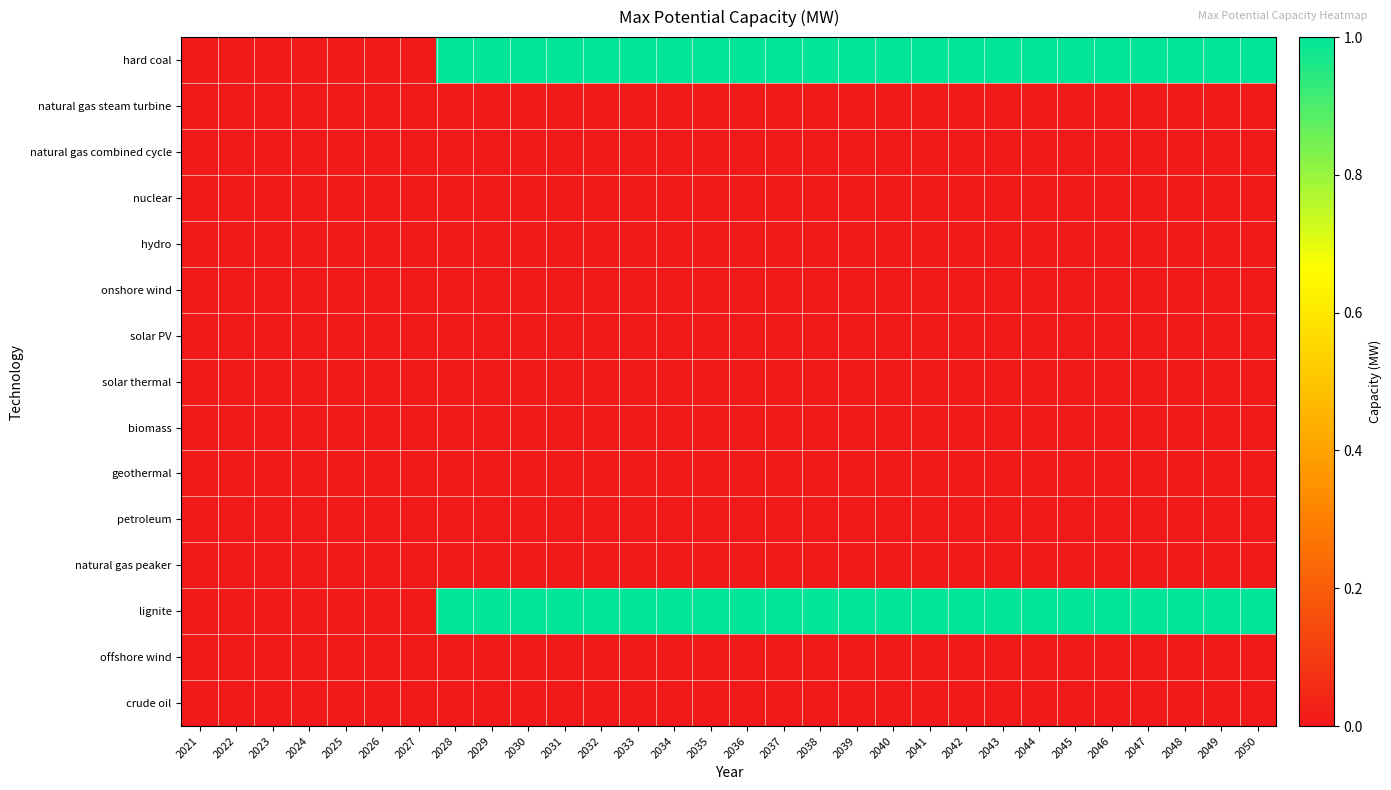

Reading left to right, extract all data points from this chart.

hard coal: 2021=0	2022=0	2023=0	2024=0	2025=0	2026=0	2027=0	2028=1	2029=1	2030=1	2031=1	2032=1	2033=1	2034=1	2035=1	2036=1	2037=1	2038=1	2039=1	2040=1	2041=1	2042=1	2043=1	2044=1	2045=1	2046=1	2047=1	2048=1	2049=1	2050=1
natural gas steam turbine: 2021=0	2022=0	2023=0	2024=0	2025=0	2026=0	2027=0	2028=0	2029=0	2030=0	2031=0	2032=0	2033=0	2034=0	2035=0	2036=0	2037=0	2038=0	2039=0	2040=0	2041=0	2042=0	2043=0	2044=0	2045=0	2046=0	2047=0	2048=0	2049=0	2050=0
natural gas combined cycle: 2021=0	2022=0	2023=0	2024=0	2025=0	2026=0	2027=0	2028=0	2029=0	2030=0	2031=0	2032=0	2033=0	2034=0	2035=0	2036=0	2037=0	2038=0	2039=0	2040=0	2041=0	2042=0	2043=0	2044=0	2045=0	2046=0	2047=0	2048=0	2049=0	2050=0
nuclear: 2021=0	2022=0	2023=0	2024=0	2025=0	2026=0	2027=0	2028=0	2029=0	2030=0	2031=0	2032=0	2033=0	2034=0	2035=0	2036=0	2037=0	2038=0	2039=0	2040=0	2041=0	2042=0	2043=0	2044=0	2045=0	2046=0	2047=0	2048=0	2049=0	2050=0
hydro: 2021=0	2022=0	2023=0	2024=0	2025=0	2026=0	2027=0	2028=0	2029=0	2030=0	2031=0	2032=0	2033=0	2034=0	2035=0	2036=0	2037=0	2038=0	2039=0	2040=0	2041=0	2042=0	2043=0	2044=0	2045=0	2046=0	2047=0	2048=0	2049=0	2050=0
onshore wind: 2021=0	2022=0	2023=0	2024=0	2025=0	2026=0	2027=0	2028=0	2029=0	2030=0	2031=0	2032=0	2033=0	2034=0	2035=0	2036=0	2037=0	2038=0	2039=0	2040=0	2041=0	2042=0	2043=0	2044=0	2045=0	2046=0	2047=0	2048=0	2049=0	2050=0
solar PV: 2021=0	2022=0	2023=0	2024=0	2025=0	2026=0	2027=0	2028=0	2029=0	2030=0	2031=0	2032=0	2033=0	2034=0	2035=0	2036=0	2037=0	2038=0	2039=0	2040=0	2041=0	2042=0	2043=0	2044=0	2045=0	2046=0	2047=0	2048=0	2049=0	2050=0
solar thermal: 2021=0	2022=0	2023=0	2024=0	2025=0	2026=0	2027=0	2028=0	2029=0	2030=0	2031=0	2032=0	2033=0	2034=0	2035=0	2036=0	2037=0	2038=0	2039=0	2040=0	2041=0	2042=0	2043=0	2044=0	2045=0	2046=0	2047=0	2048=0	2049=0	2050=0
biomass: 2021=0	2022=0	2023=0	2024=0	2025=0	2026=0	2027=0	2028=0	2029=0	2030=0	2031=0	2032=0	2033=0	2034=0	2035=0	2036=0	2037=0	2038=0	2039=0	2040=0	2041=0	2042=0	2043=0	2044=0	2045=0	2046=0	2047=0	2048=0	2049=0	2050=0
geothermal: 2021=0	2022=0	2023=0	2024=0	2025=0	2026=0	2027=0	2028=0	2029=0	2030=0	2031=0	2032=0	2033=0	2034=0	2035=0	2036=0	2037=0	2038=0	2039=0	2040=0	2041=0	2042=0	2043=0	2044=0	2045=0	2046=0	2047=0	2048=0	2049=0	2050=0
petroleum: 2021=0	2022=0	2023=0	2024=0	2025=0	2026=0	2027=0	2028=0	2029=0	2030=0	2031=0	2032=0	2033=0	2034=0	2035=0	2036=0	2037=0	2038=0	2039=0	2040=0	2041=0	2042=0	2043=0	2044=0	2045=0	2046=0	2047=0	2048=0	2049=0	2050=0
natural gas peaker: 2021=0	2022=0	2023=0	2024=0	2025=0	2026=0	2027=0	2028=0	2029=0	2030=0	2031=0	2032=0	2033=0	2034=0	2035=0	2036=0	2037=0	2038=0	2039=0	2040=0	2041=0	2042=0	2043=0	2044=0	2045=0	2046=0	2047=0	2048=0	2049=0	2050=0
lignite: 2021=0	2022=0	2023=0	2024=0	2025=0	2026=0	2027=0	2028=1	2029=1	2030=1	2031=1	2032=1	2033=1	2034=1	2035=1	2036=1	2037=1	2038=1	2039=1	2040=1	2041=1	2042=1	2043=1	2044=1	2045=1	2046=1	2047=1	2048=1	2049=1	2050=1
offshore wind: 2021=0	2022=0	2023=0	2024=0	2025=0	2026=0	2027=0	2028=0	2029=0	2030=0	2031=0	2032=0	2033=0	2034=0	2035=0	2036=0	2037=0	2038=0	2039=0	2040=0	2041=0	2042=0	2043=0	2044=0	2045=0	2046=0	2047=0	2048=0	2049=0	2050=0
crude oil: 2021=0	2022=0	2023=0	2024=0	2025=0	2026=0	2027=0	2028=0	2029=0	2030=0	2031=0	2032=0	2033=0	2034=0	2035=0	2036=0	2037=0	2038=0	2039=0	2040=0	2041=0	2042=0	2043=0	2044=0	2045=0	2046=0	2047=0	2048=0	2049=0	2050=0